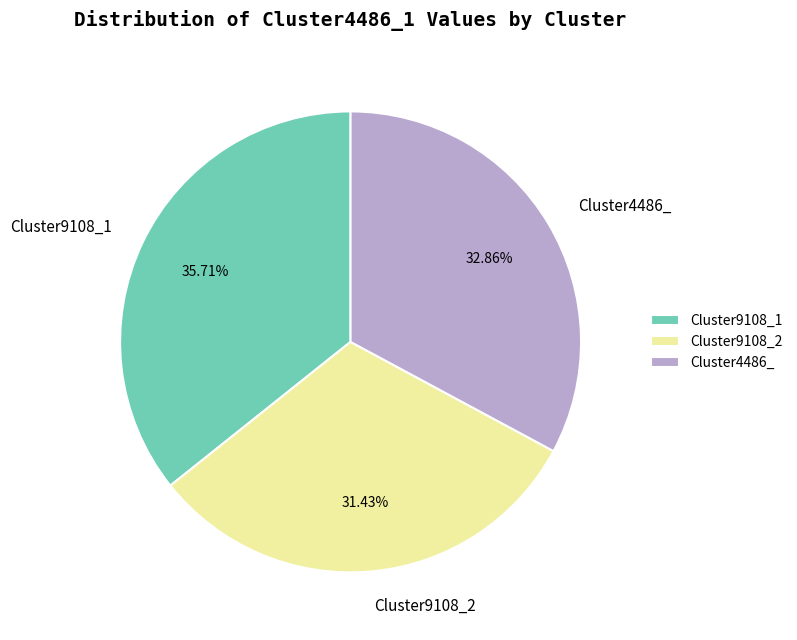

Rank the categories by value from lowest to highest.

Cluster9108_2, Cluster4486_, Cluster9108_1